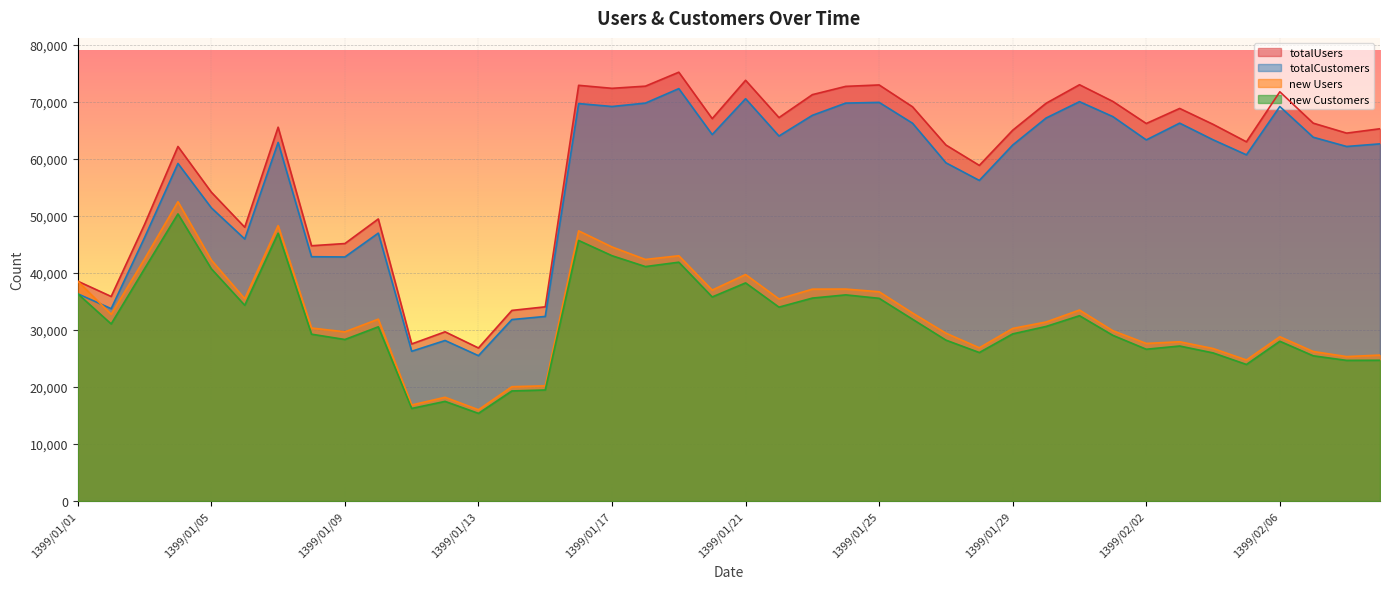

Reading right to left, extract all data points from this chart.

totalUsers: 1399/02/09=65257	1399/02/08=64492	1399/02/07=66238	1399/02/06=71736	1399/02/05=62968	1399/02/04=66034	1399/02/03=68816	1399/02/02=66178	1399/02/01=70044	1399/01/31=72971	1399/01/30=69724	1399/01/29=65001	1399/01/28=58836	1399/01/27=62406	1399/01/26=69101	1399/01/25=72933	1399/01/24=72685	1399/01/23=71235	1399/01/22=67213	1399/01/21=73751	1399/01/20=67034	1399/01/19=75167	1399/01/18=72722	1399/01/17=72342	1399/01/16=72868	1399/01/15=34050	1399/01/14=33420	1399/01/13=26839	1399/01/12=29671	1399/01/11=27544	1399/01/10=49447	1399/01/09=45140	1399/01/08=44752	1399/01/07=65532	1399/01/06=47999	1399/01/05=54141	1399/01/04=62151	1399/01/03=48496	1399/01/02=35863	1399/01/01=38540
totalCustomers: 1399/02/09=62611	1399/02/08=62149	1399/02/07=63769	1399/02/06=69149	1399/02/05=60687	1399/02/04=63323	1399/02/03=66242	1399/02/02=63301	1399/02/01=67383	1399/01/31=70005	1399/01/30=67137	1399/01/29=62404	1399/01/28=56199	1399/01/27=59290	1399/01/26=66224	1399/01/25=69878	1399/01/24=69755	1399/01/23=67610	1399/01/22=63983	1399/01/21=70520	1399/01/20=64242	1399/01/19=72288	1399/01/18=69753	1399/01/17=69156	1399/01/16=69674	1399/01/15=32365	1399/01/14=31816	1399/01/13=25489	1399/01/12=28149	1399/01/11=26260	1399/01/10=46963	1399/01/09=42787	1399/01/08=42832	1399/01/07=62861	1399/01/06=45933	1399/01/05=51397	1399/01/04=59175	1399/01/03=46185	1399/01/02=33731	1399/01/01=36329
new Users: 1399/02/09=25592	1399/02/08=25326	1399/02/07=26218	1399/02/06=28809	1399/02/05=24734	1399/02/04=26742	1399/02/03=27926	1399/02/02=27631	1399/02/01=29860	1399/01/31=33485	1399/01/30=31388	1399/01/29=30263	1399/01/28=26867	1399/01/27=29431	1399/01/26=32960	1399/01/25=36690	1399/01/24=37159	1399/01/23=37146	1399/01/22=35425	1399/01/21=39711	1399/01/20=36986	1399/01/19=42999	1399/01/18=42349	1399/01/17=44538	1399/01/16=47363	1399/01/15=20203	1399/01/14=20050	1399/01/13=16011	1399/01/12=18196	1399/01/11=16845	1399/01/10=31887	1399/01/09=29668	1399/01/08=30333	1399/01/07=48285	1399/01/06=35470	1399/01/05=42243	1399/01/04=52470	1399/01/03=42443	1399/01/02=32738	1399/01/01=38540
new Customers: 1399/02/09=24682	1399/02/08=24662	1399/02/07=25464	1399/02/06=28015	1399/02/05=23947	1399/02/04=25975	1399/02/03=27180	1399/02/02=26615	1399/02/01=29048	1399/01/31=32492	1399/01/30=30610	1399/01/29=29306	1399/01/28=26037	1399/01/27=28211	1399/01/26=31872	1399/01/25=35540	1399/01/24=36143	1399/01/23=35580	1399/01/22=33994	1399/01/21=38243	1399/01/20=35779	1399/01/19=41869	1399/01/18=41102	1399/01/17=43006	1399/01/16=45678	1399/01/15=19478	1399/01/14=19306	1399/01/13=15375	1399/01/12=17478	1399/01/11=16238	1399/01/10=30546	1399/01/09=28323	1399/01/08=29252	1399/01/07=46953	1399/01/06=34319	1399/01/05=40715	1399/01/04=50335	1399/01/03=40741	1399/01/02=31052	1399/01/01=36329